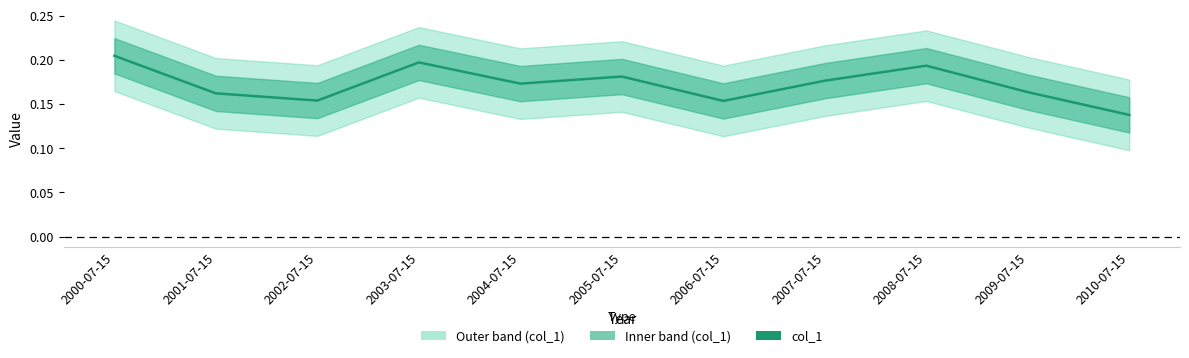

What is the minimum value shown in the chart?

0.1